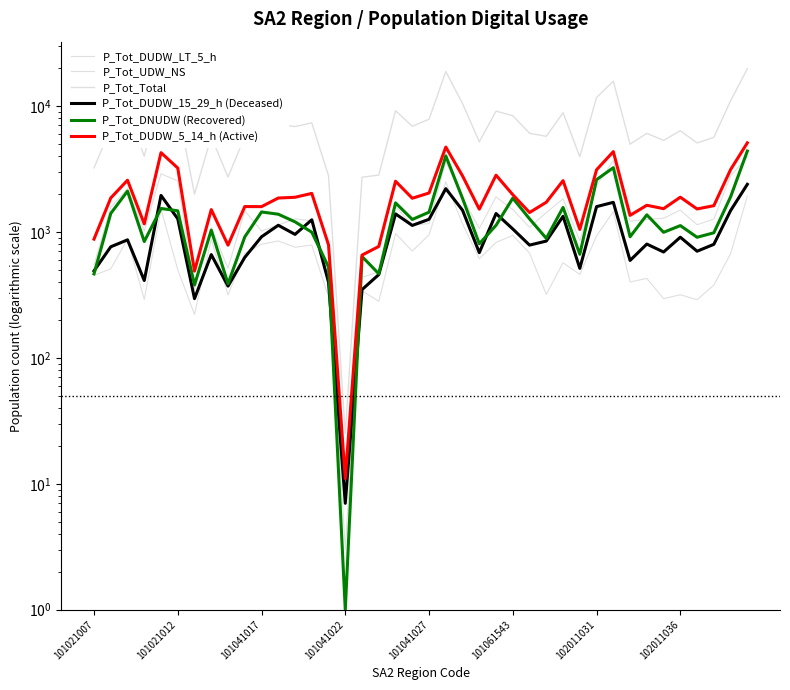

True or false: P_Tot_DNUDW (Recovered) has a value of 509 at 101041017.

False